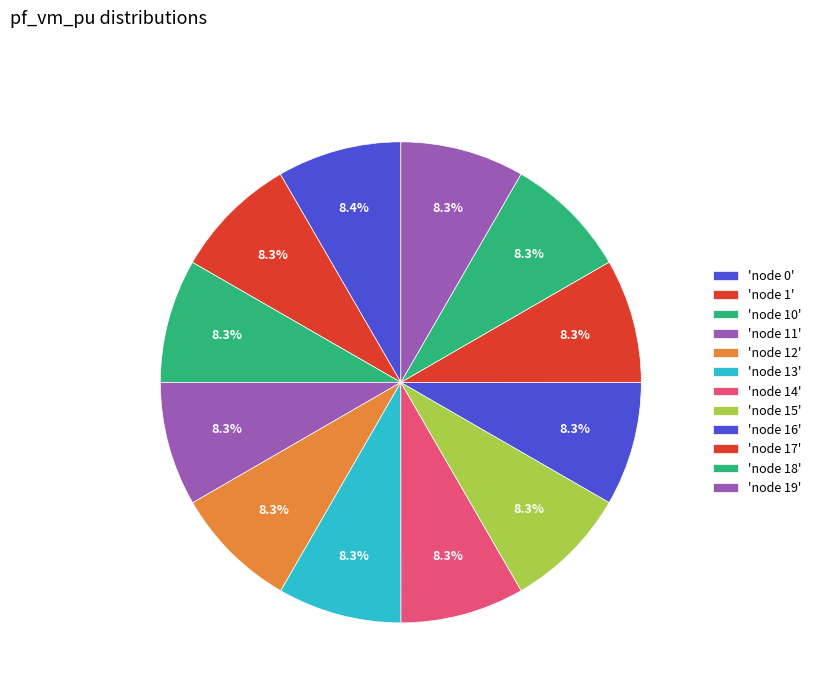

How many slices are in this pie chart?

12